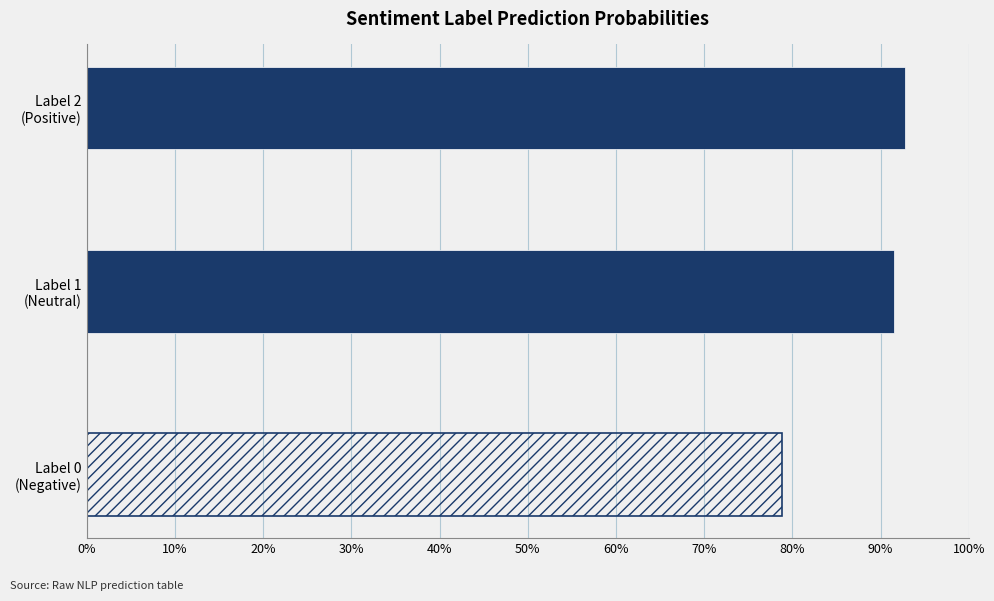

Does the chart contain any negative values?

No